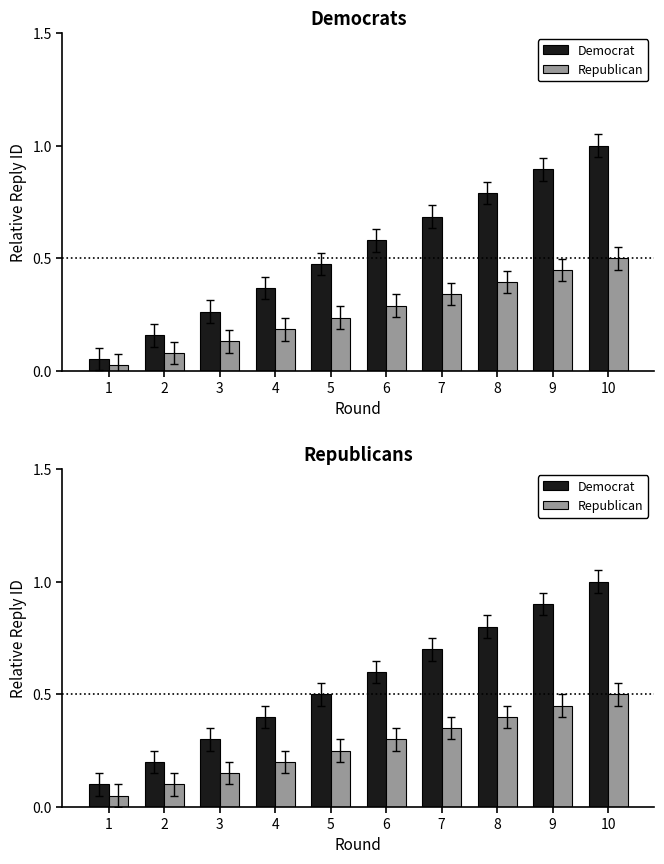

Is the value of Republican at 8 greater than the value of Democrat at 6?

No